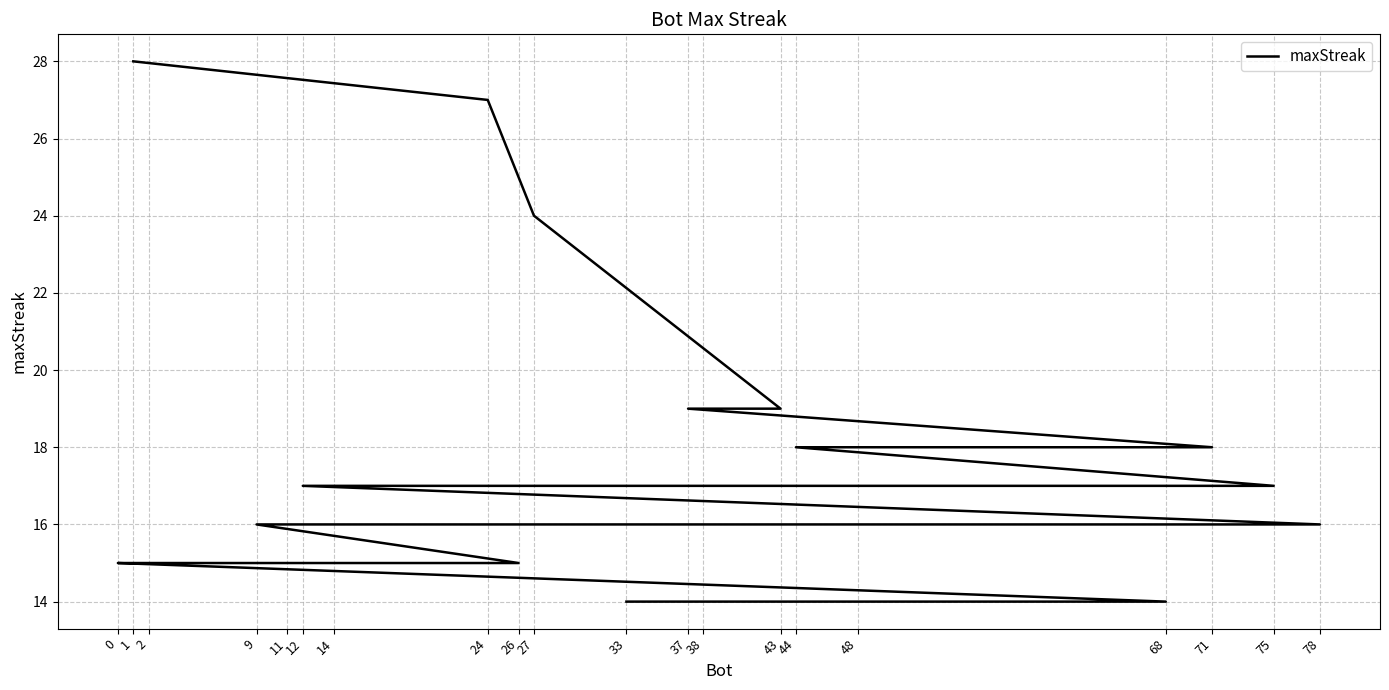

Read the value at 37, to the nearest 10.

20